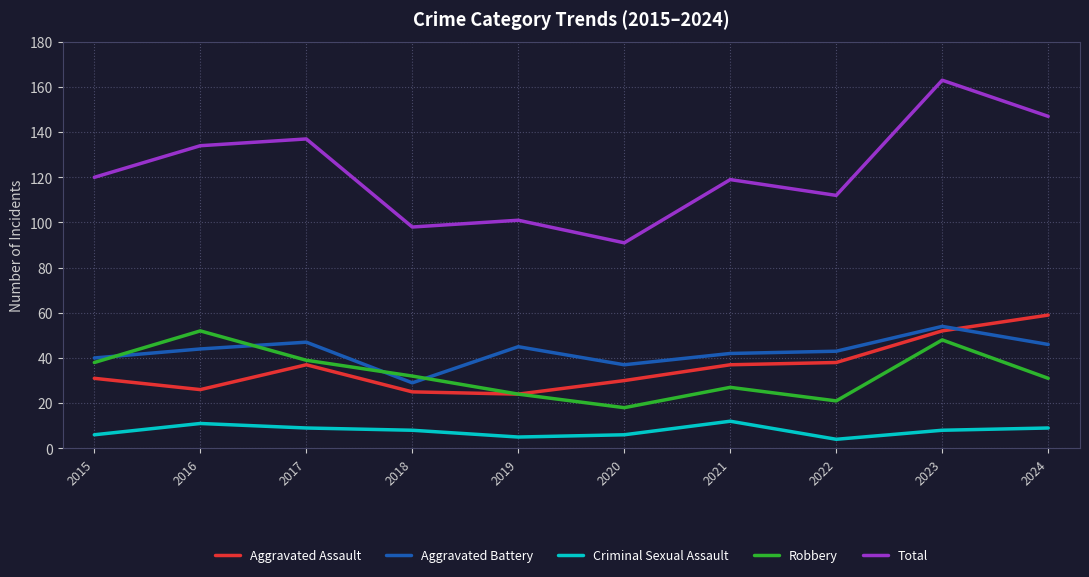

At 2020, list the series in order from largest to smallest.

Total, Aggravated Battery, Aggravated Assault, Robbery, Criminal Sexual Assault